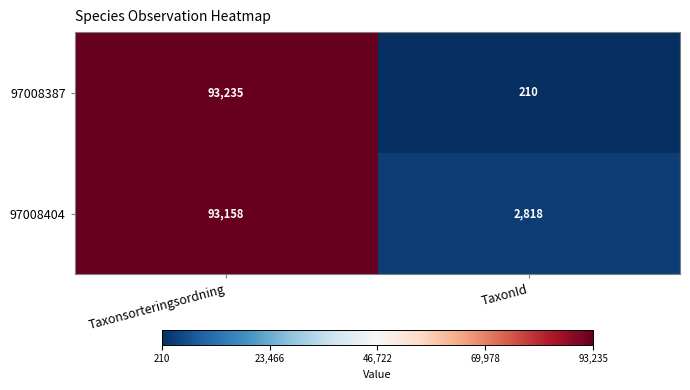

At which category is the sum across all series the highest?

Taxonsorteringsordning